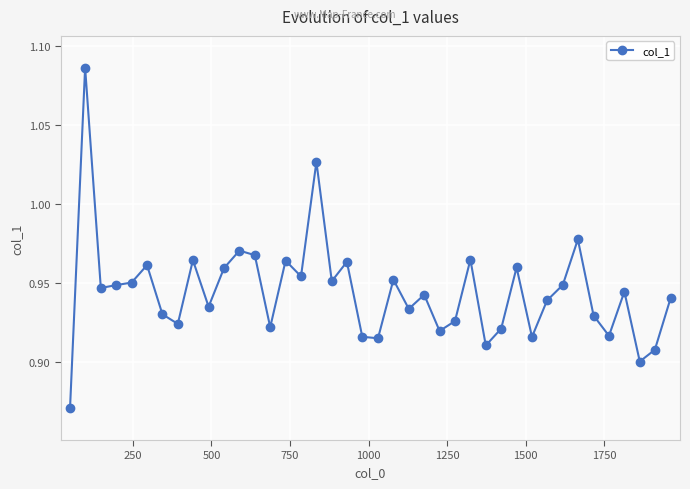

What is the sum of all values?

37.8